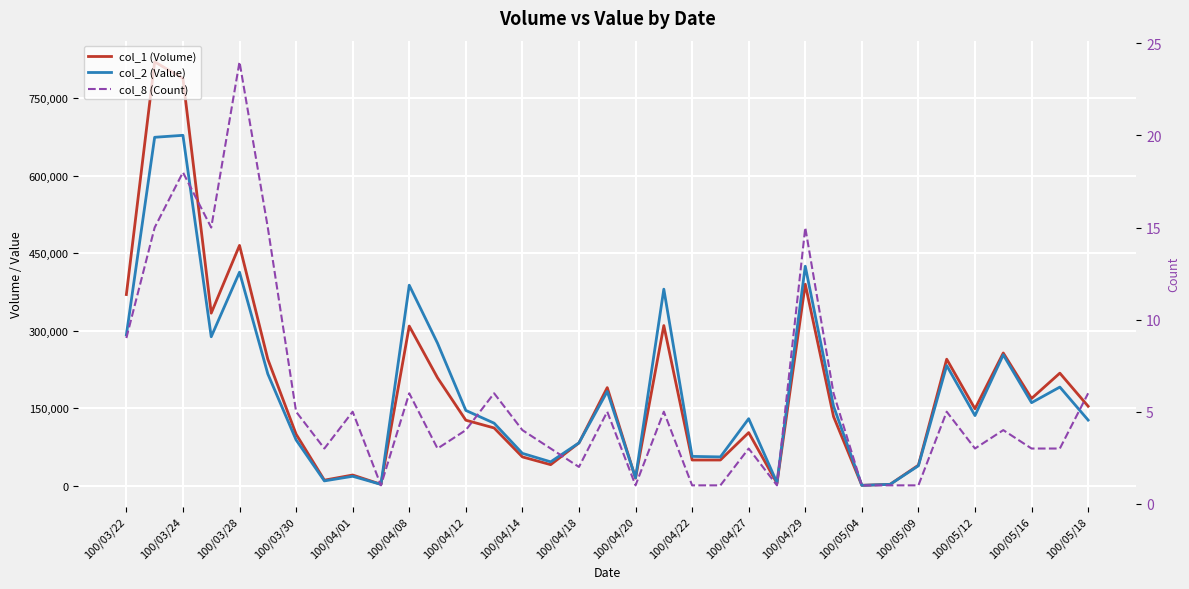

How many lines are shown in the chart?

3